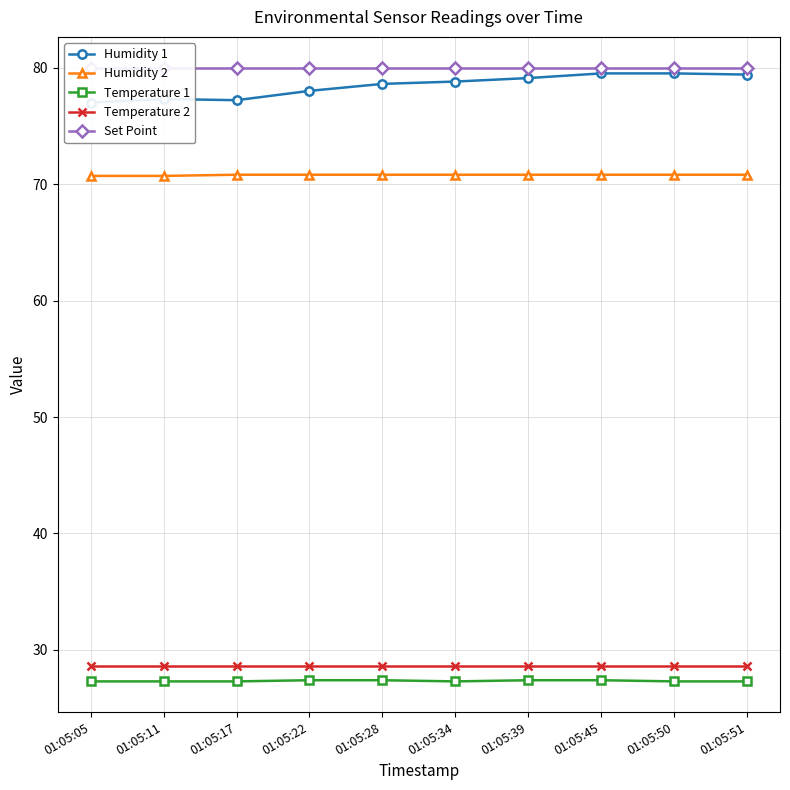

True or false: Temperature 2 and Set Point intersect in this chart.

False